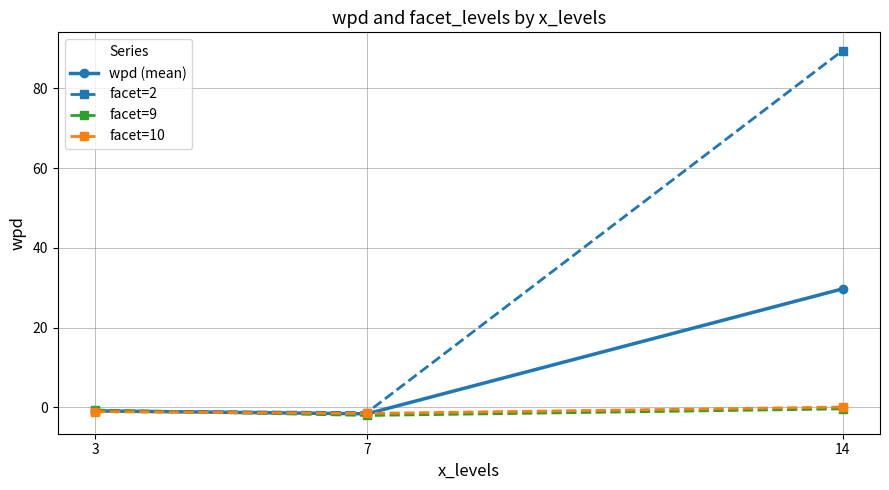

How many lines are shown in the chart?

4